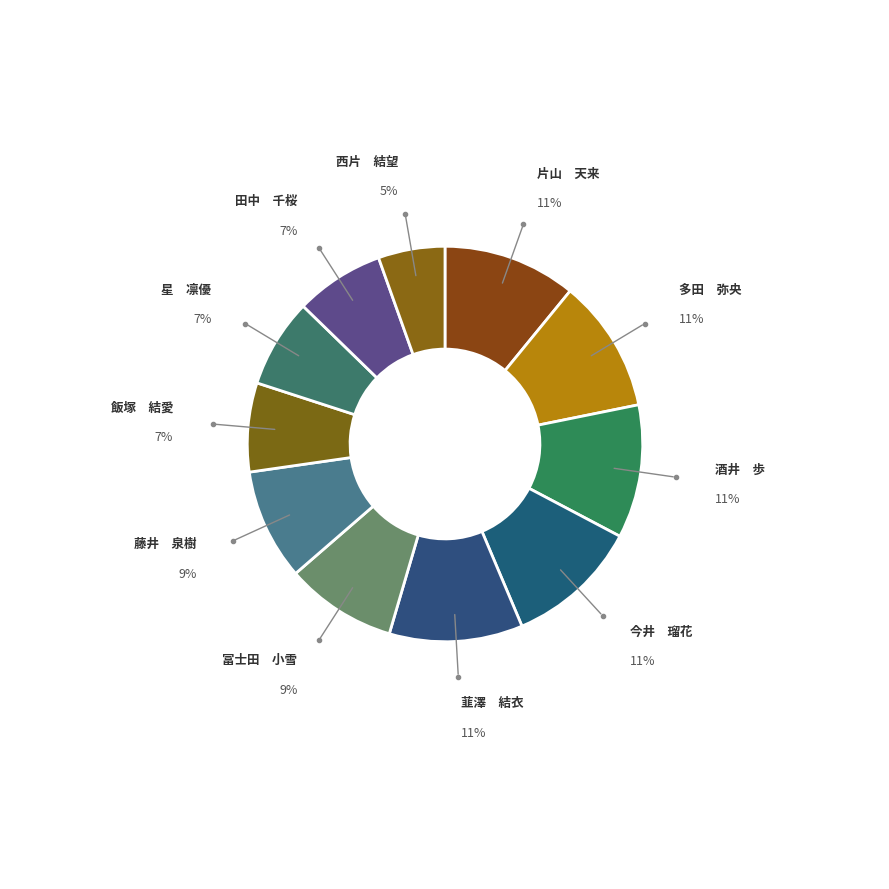

To the nearest percent, what is the average slice percentage?

9%